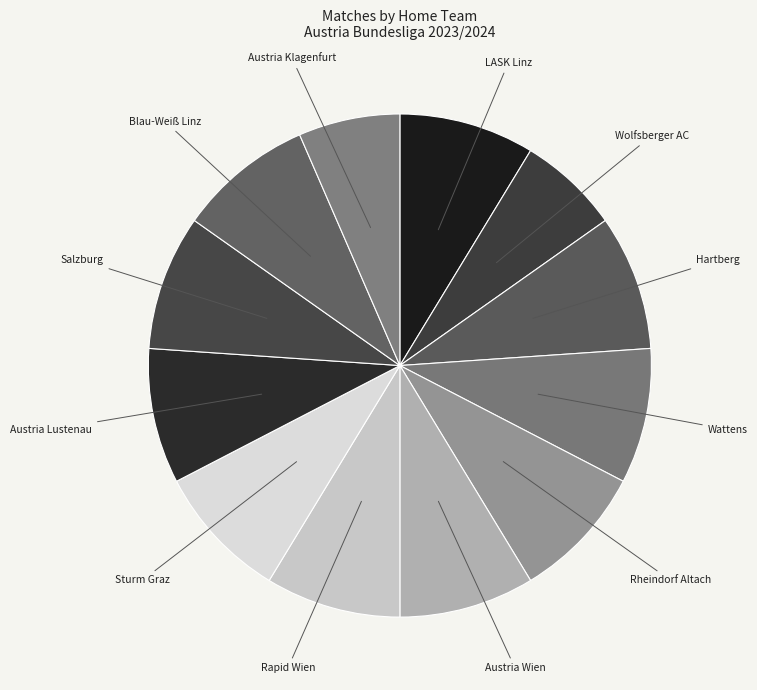

How many segments does this pie chart have?

12